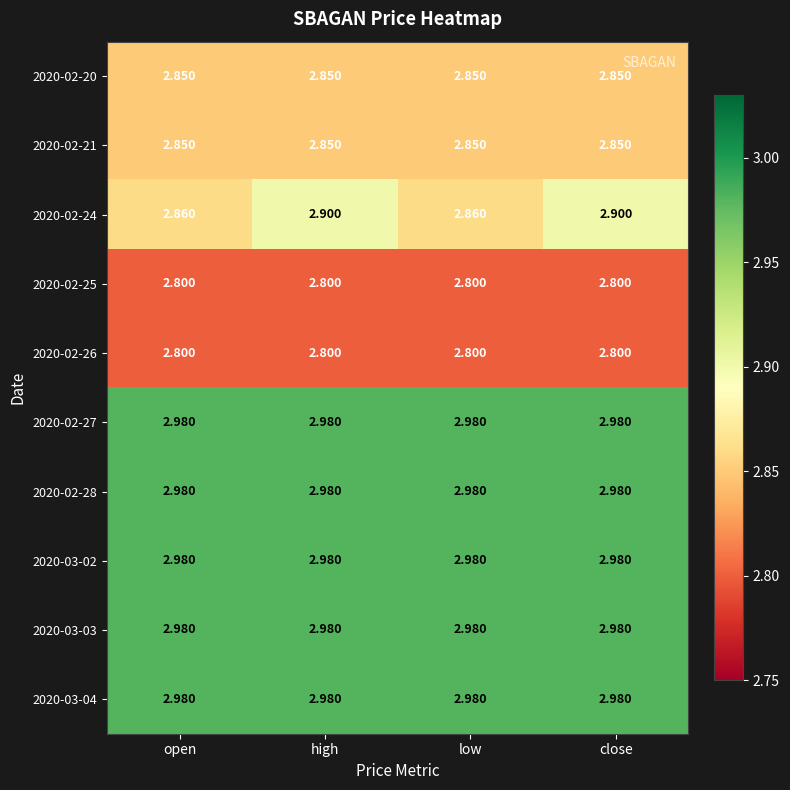

Is the value of 2020-03-04 at high greater than the value of 2020-02-25 at high?

Yes